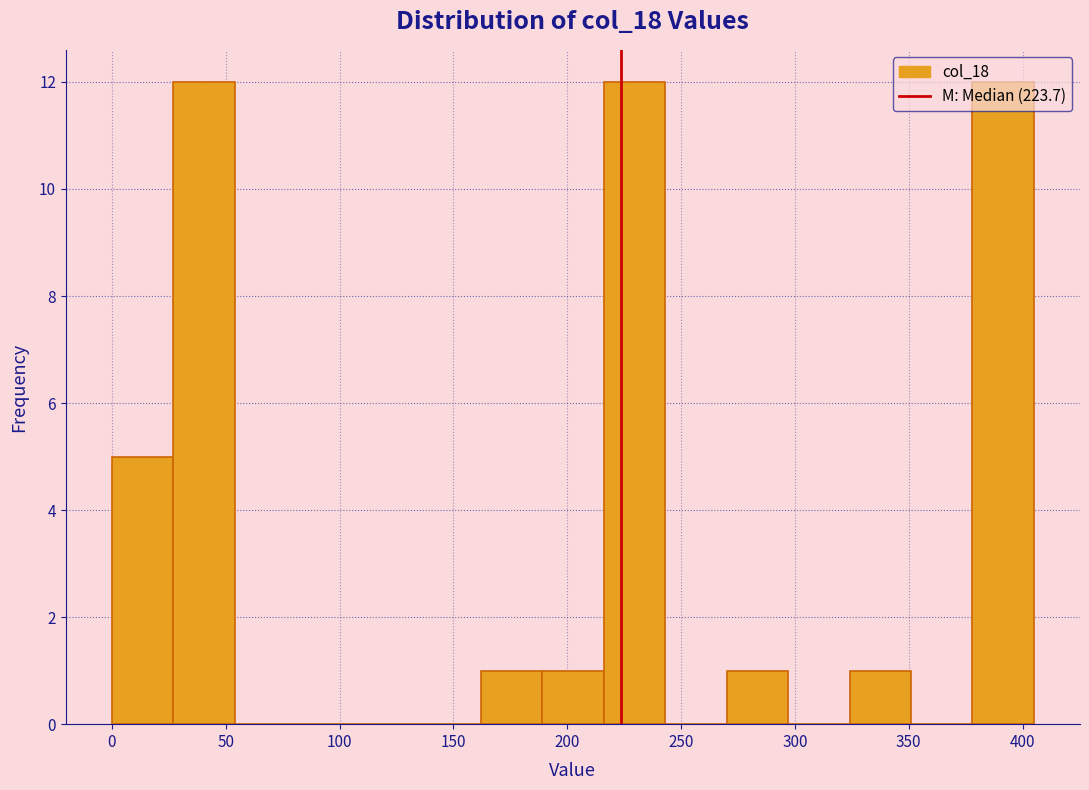

Reading left to right, list every bar in this chart as the range it spans on the x-axis followed by its height. Neither the bar edges nor the heights are printed on the chart, so give them approximately, as read against the axes.

0 to 25: 5
25 to 55: 12
55 to 80: 0
80 to 110: 0
110 to 135: 0
135 to 160: 0
160 to 190: 1
190 to 215: 1
215 to 245: 12
245 to 270: 0
270 to 295: 1
295 to 325: 0
325 to 350: 1
350 to 380: 0
380 to 405: 12